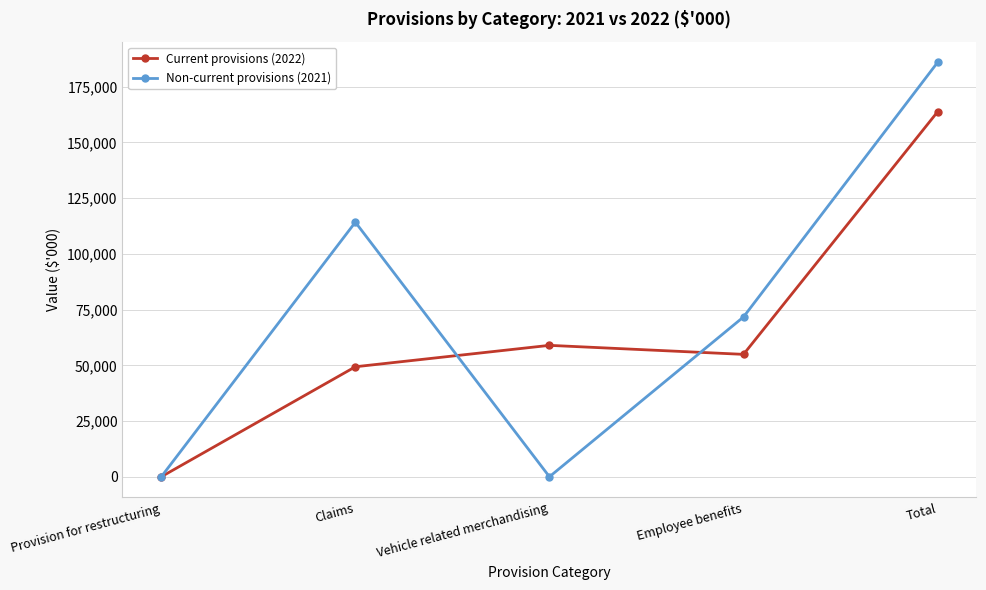

How many distinct data groups are displayed?

2